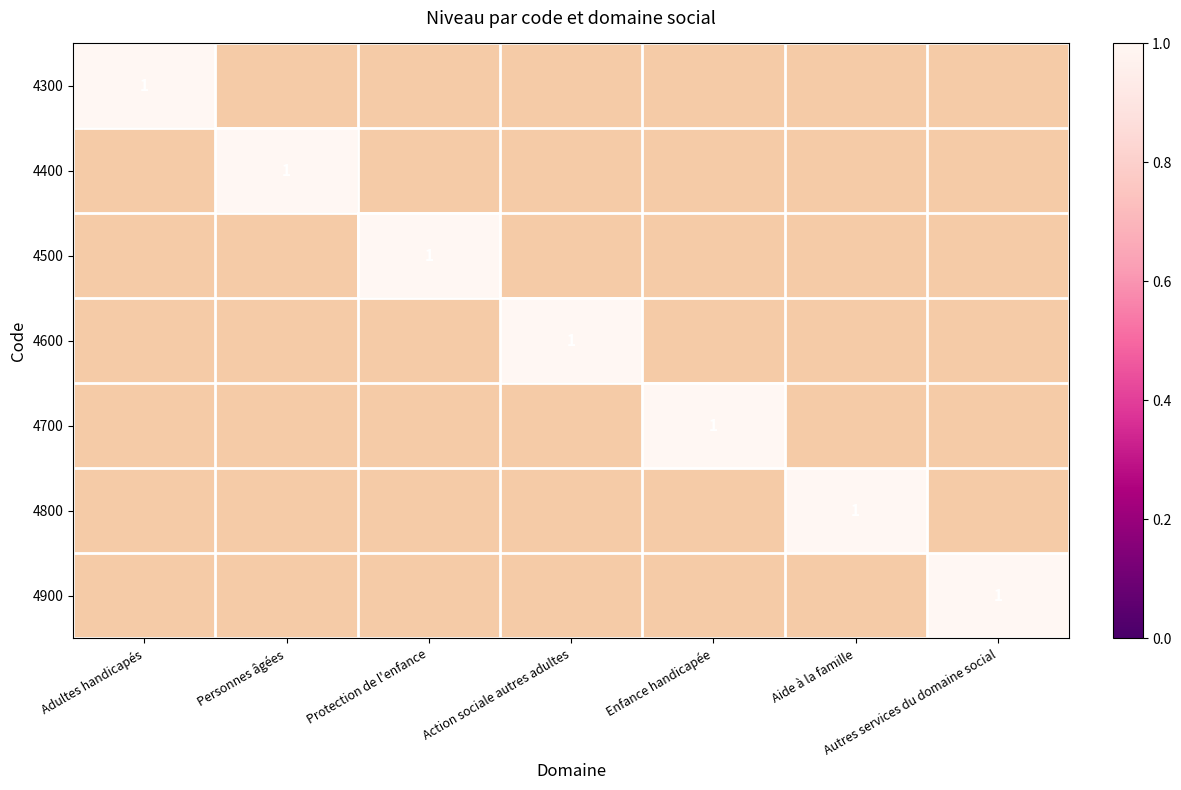

What is the spread (max minus min) of values at Action sociale autres adultes?

1